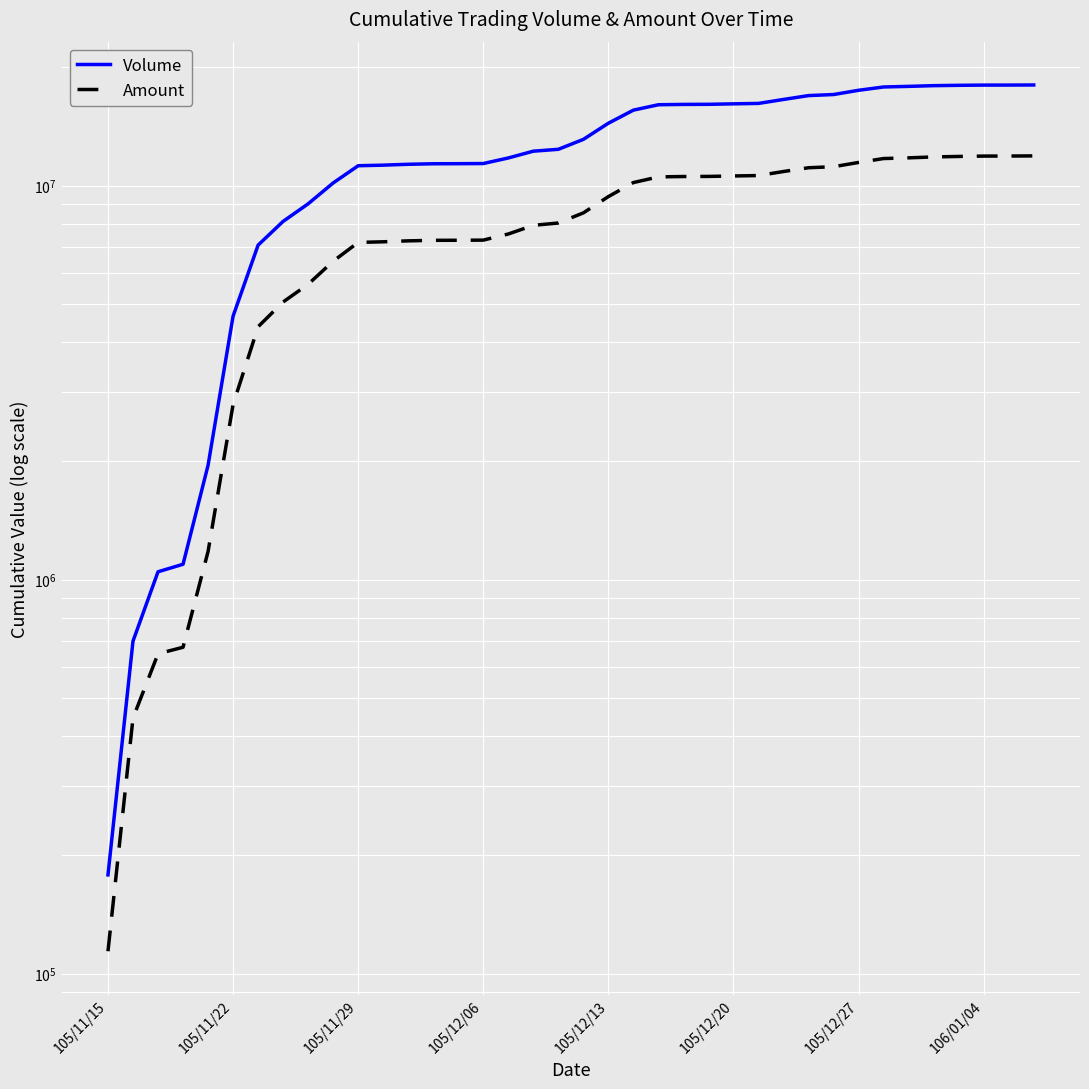

What is the difference between the highest and lowest values at 32?

6104390